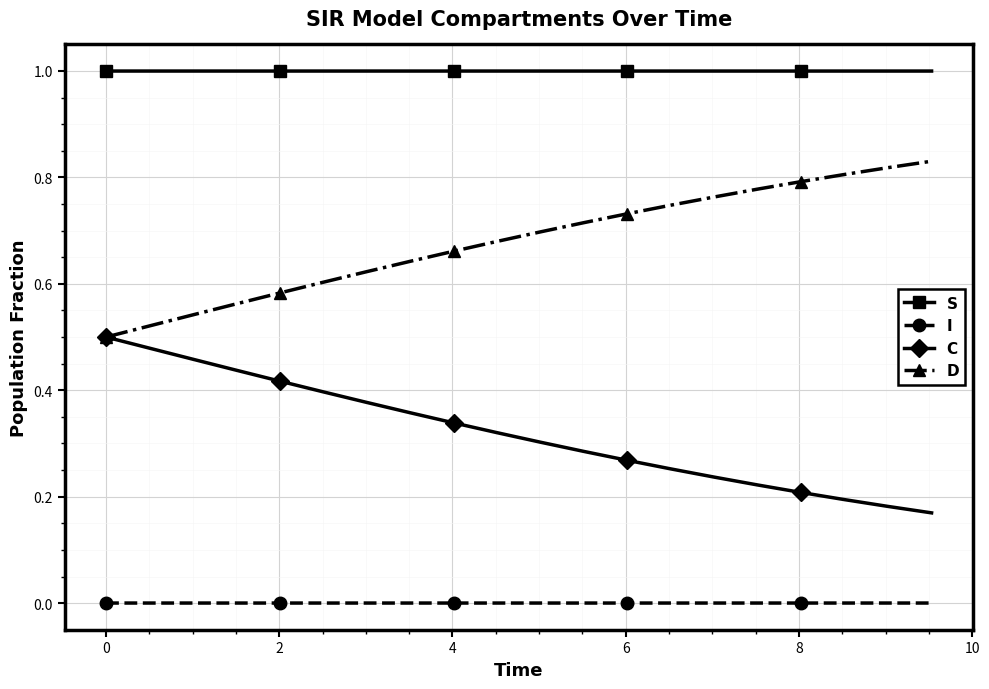

How many lines are shown in the chart?

4